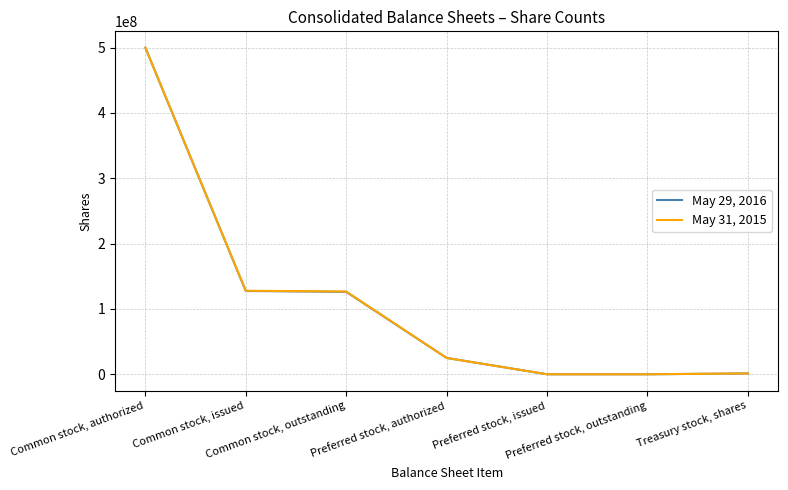

Rank the series by their average value, from highest to lowest.

May 31, 2015, May 29, 2016